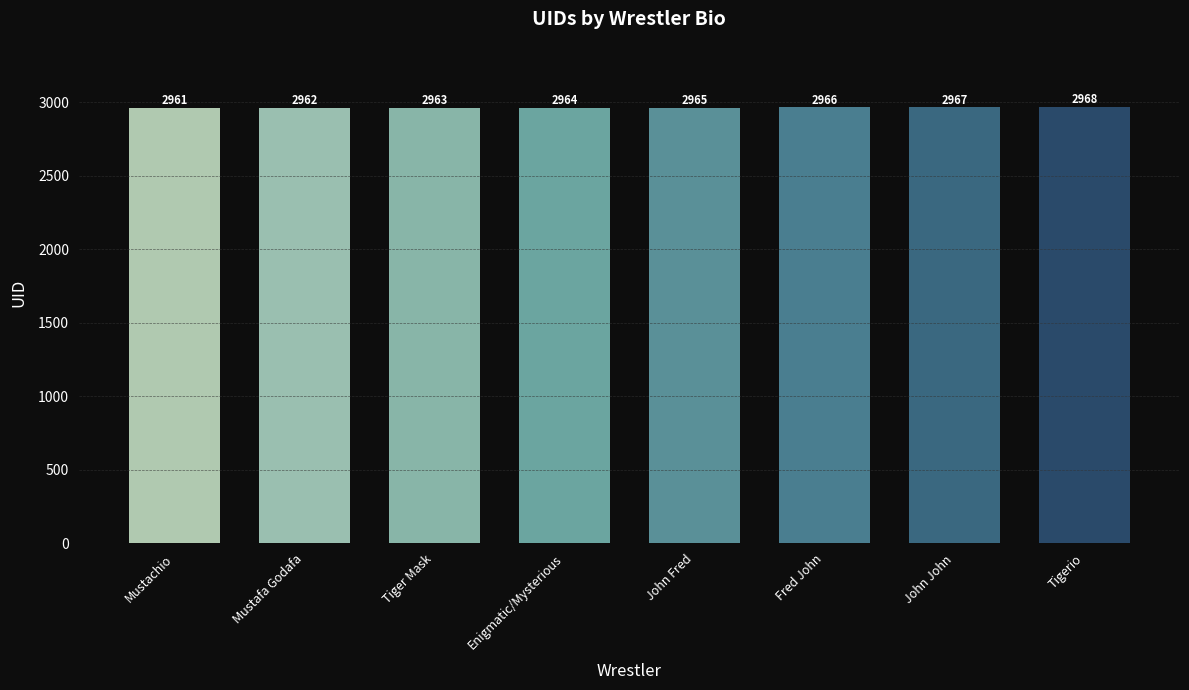

What position from the left is Tiger Mask?

3